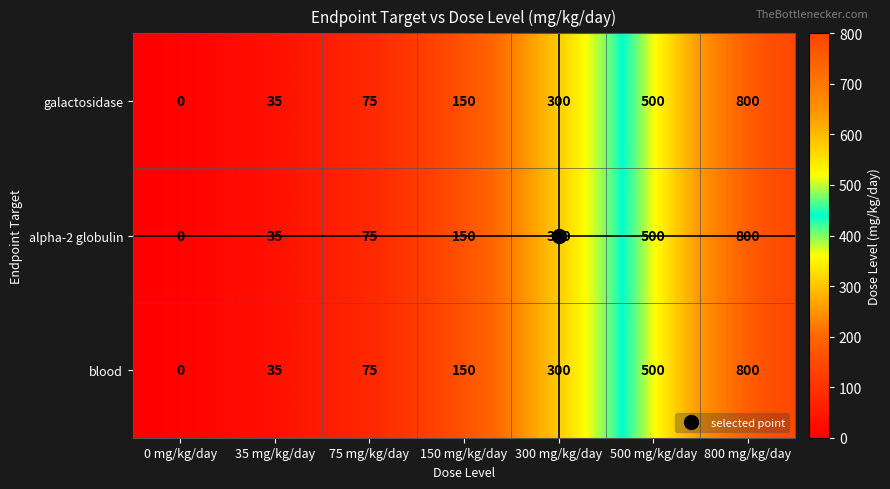

Is it true that galactosidase equals 658 at 500 mg/kg/day?

False